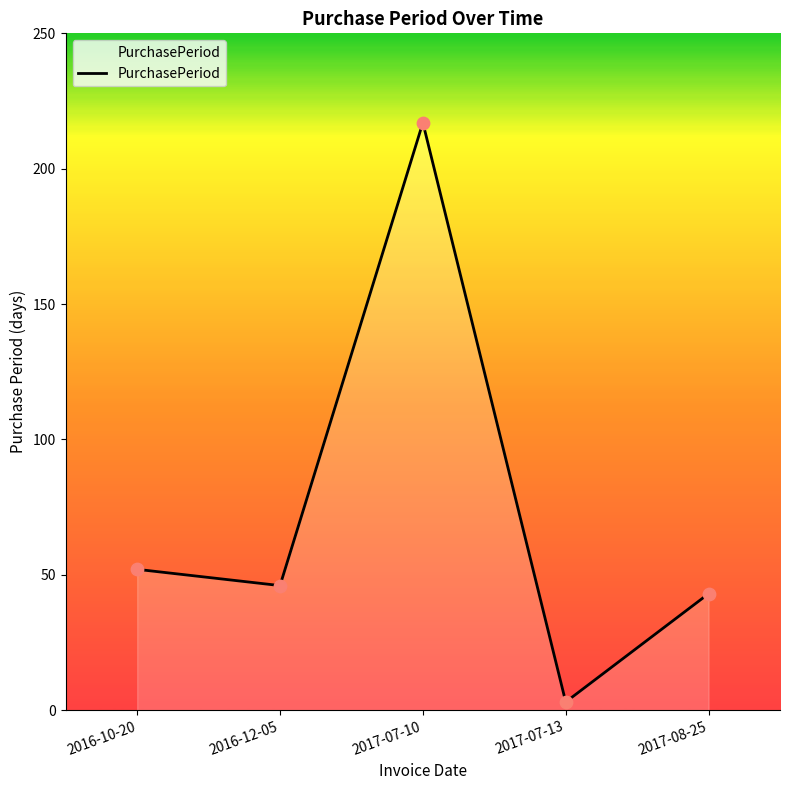

Which has a higher value, 2017-07-13 or 2016-10-20?

2016-10-20